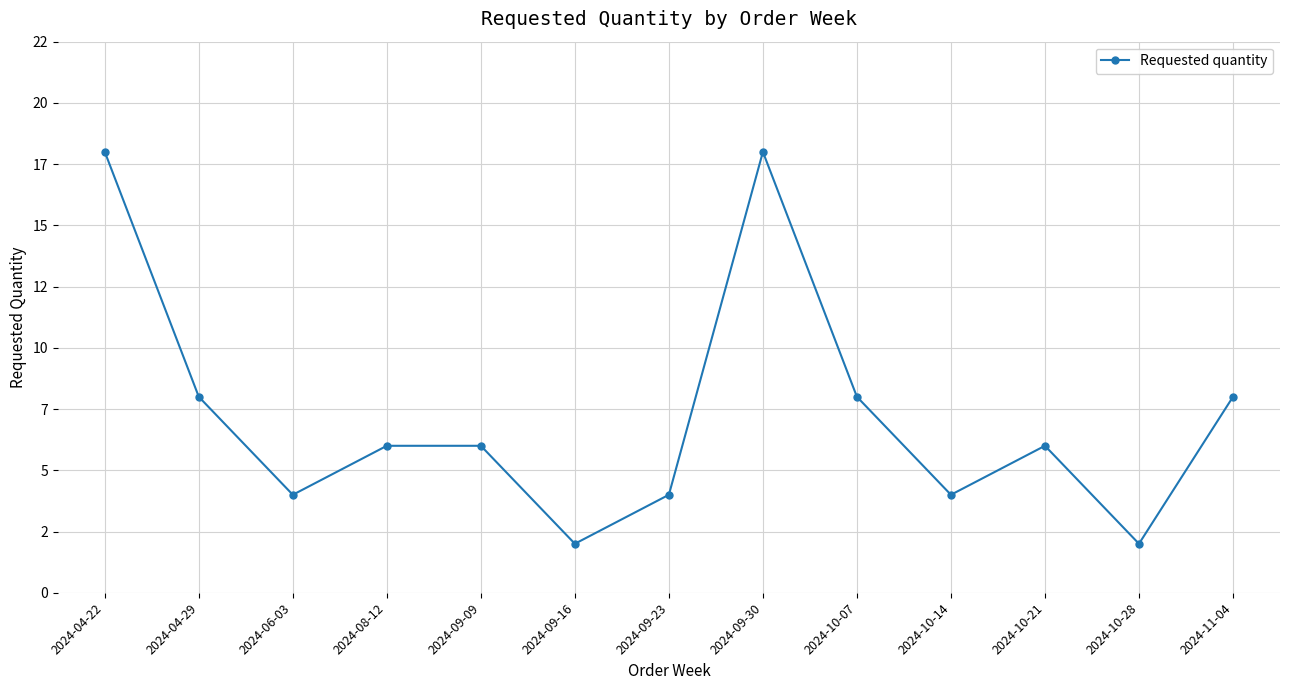

The value at 2024-10-07 is 8. True or false?

True